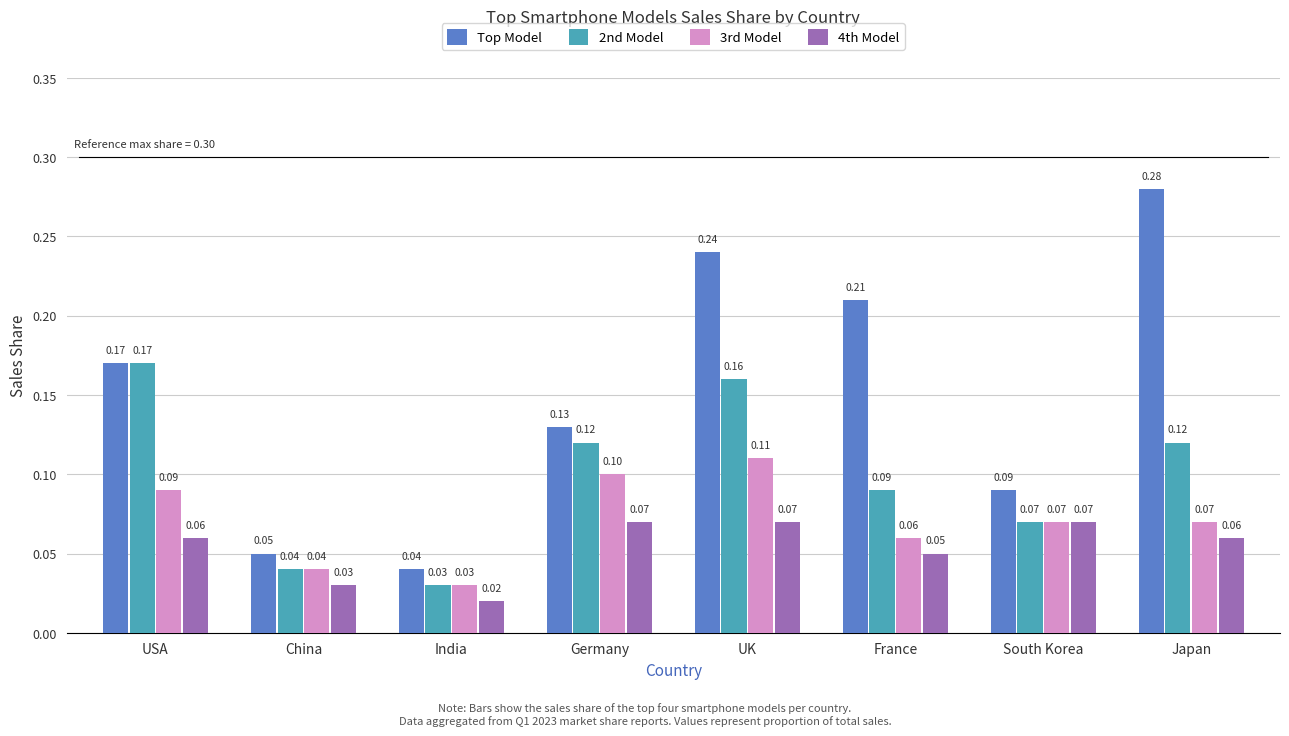

How many distinct data groups are displayed?

4